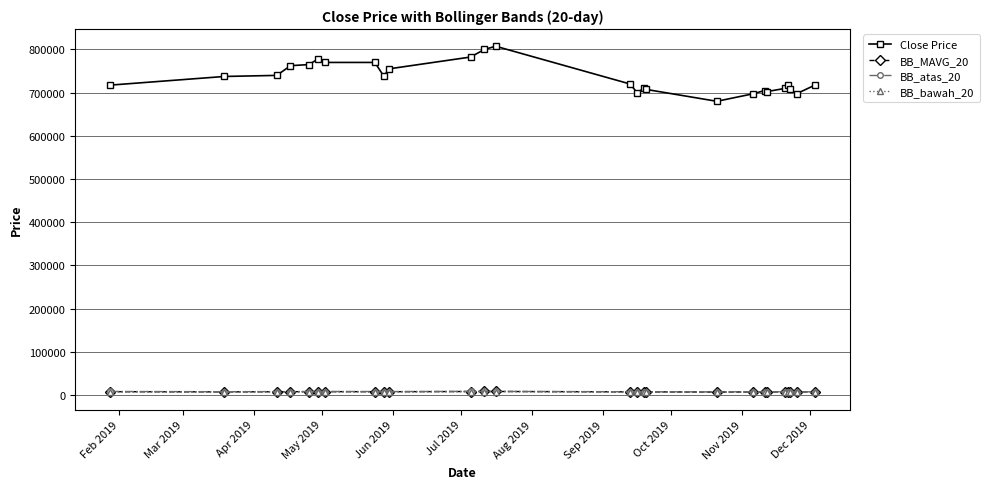

Which series has the widest spread of values?

Close Price